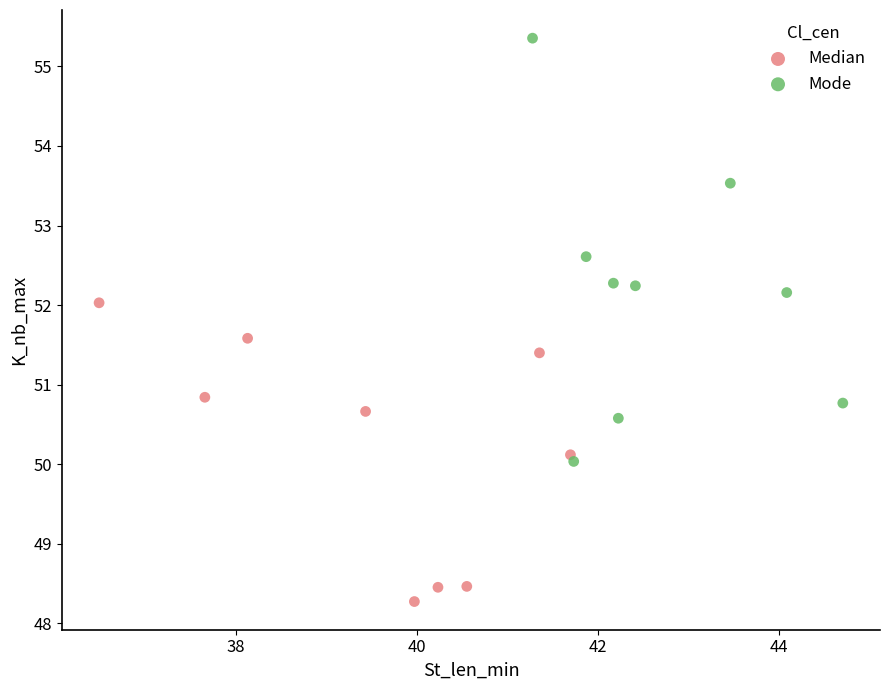

Which series reaches the maximum Y coordinate?

Mode